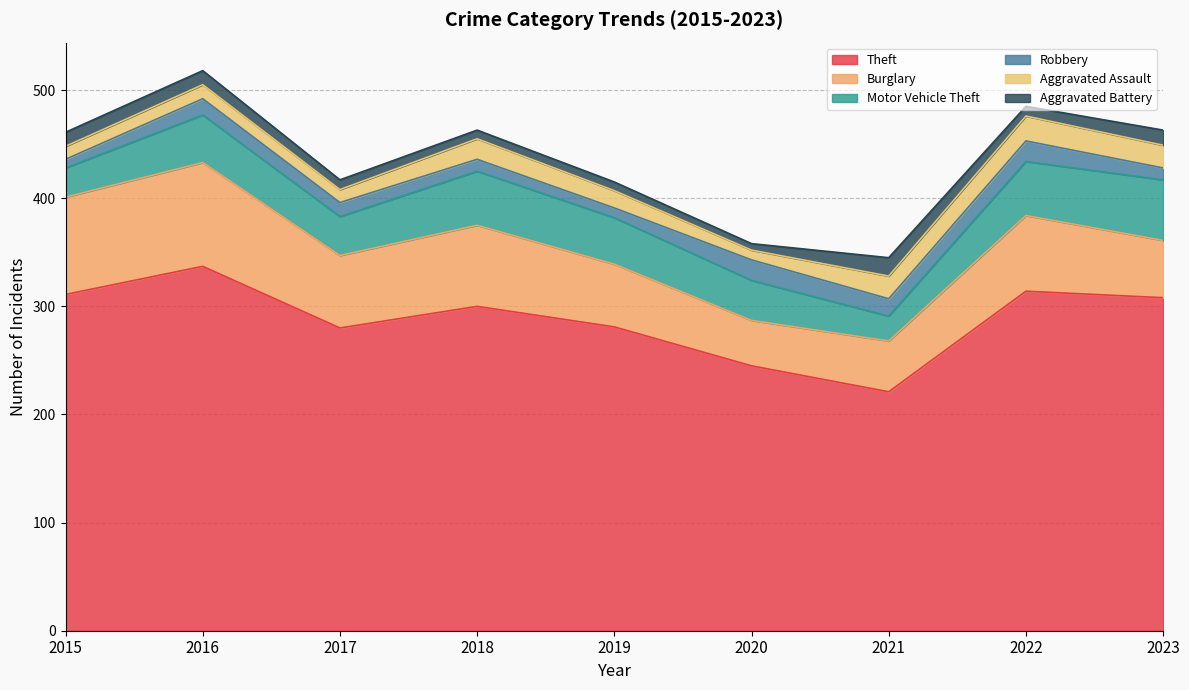

What is the difference between the second highest and second lowest values in the Motor Vehicle Theft series?

23